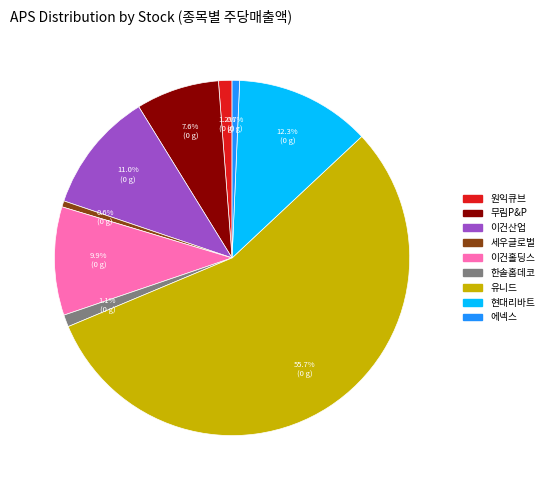

Which category accounts for the majority?

유니드